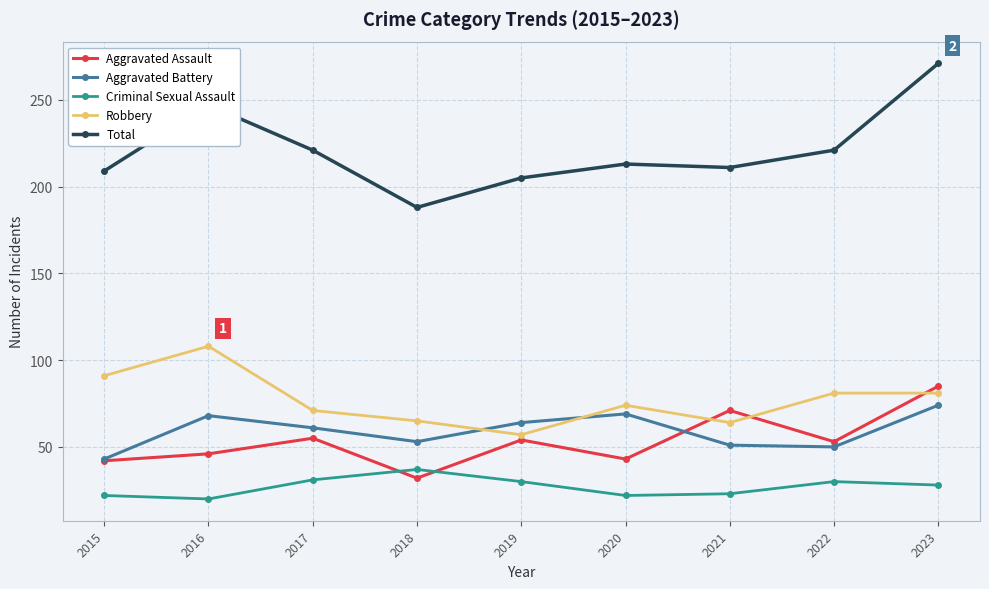

Which series has the largest total across all categories?

Total